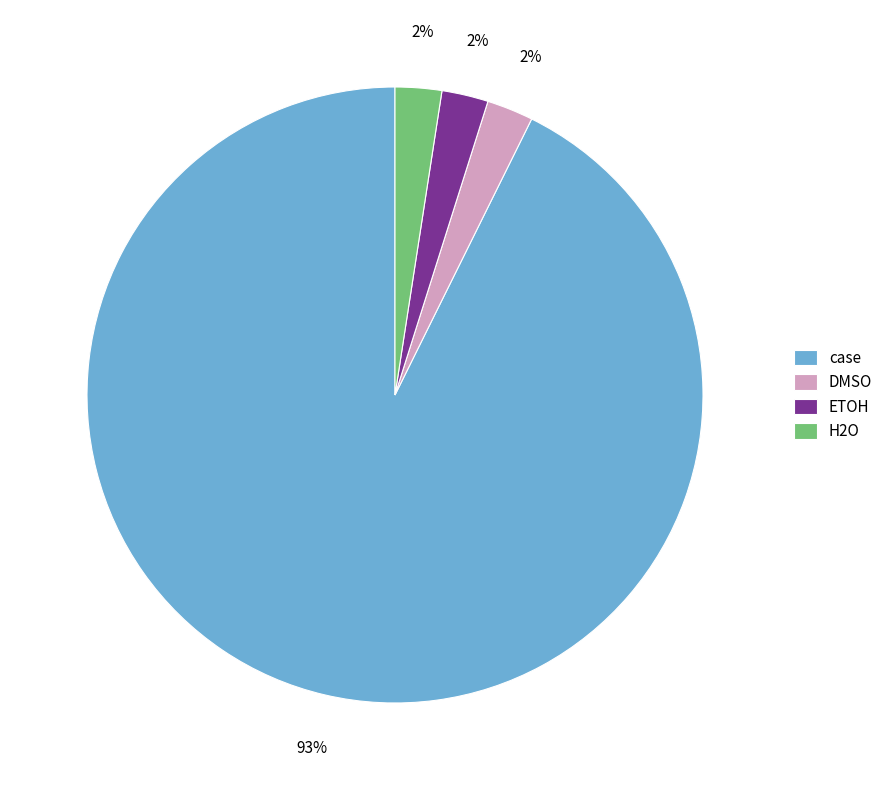

Does DMSO represent more than half of the total?

No